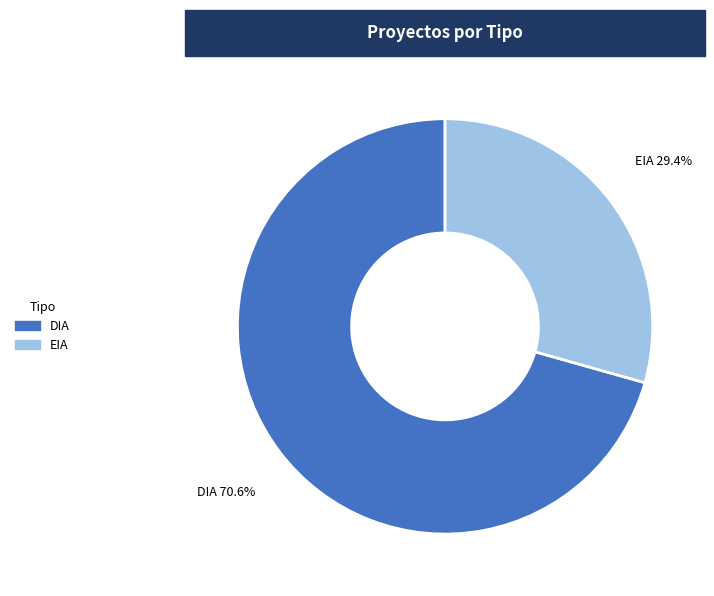

Count the number of slices in the pie.

2